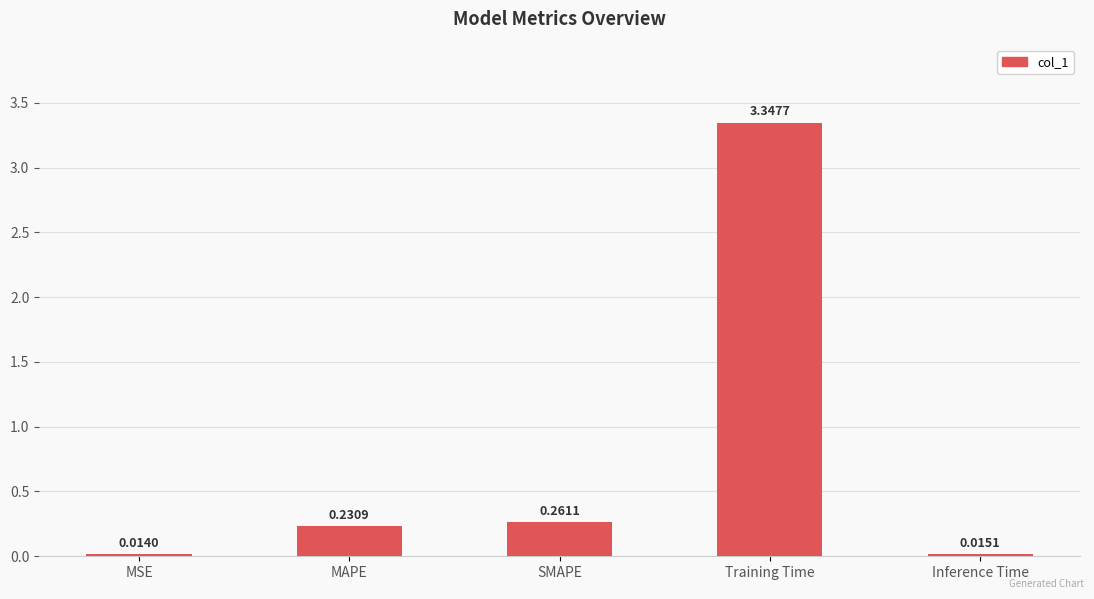

Which category has the highest value across all series?

Training Time